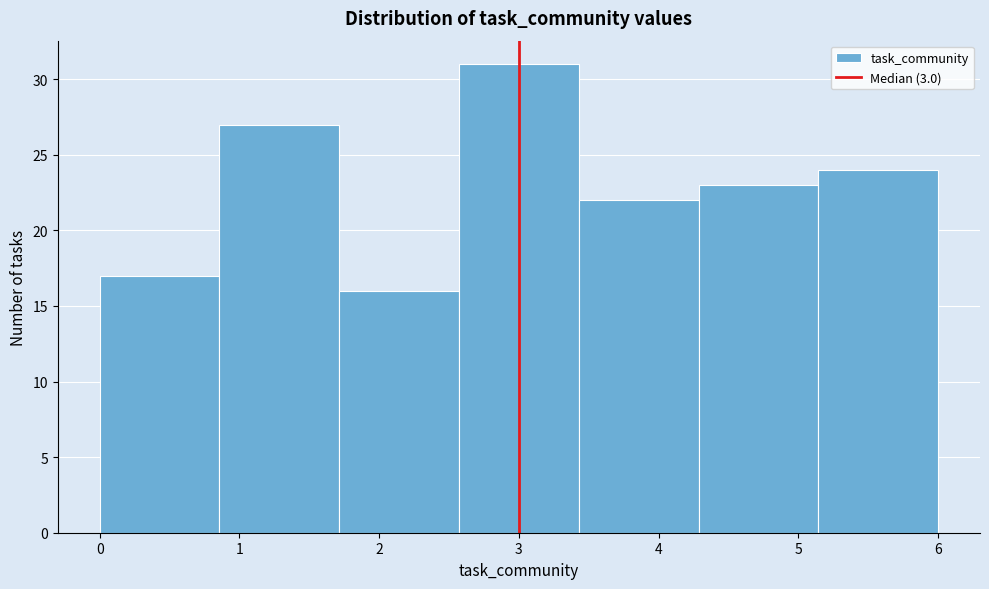

Reading left to right, transcribe this chart: for each bar, give the range it covers on the x-axis and its height. Neither the bar edges nor the heights are printed on the chart, so give them approximately, as read against the axes.

0.0 to 0.9: 17
0.9 to 1.7: 27
1.7 to 2.6: 16
2.6 to 3.4: 31
3.4 to 4.3: 22
4.3 to 5.1: 23
5.1 to 6.0: 24